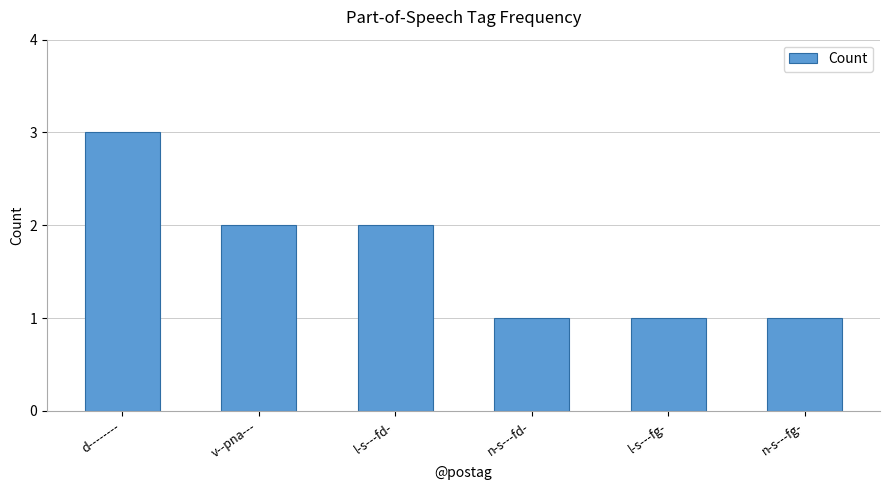

The chart shows a value of 2 at l-s---fd-. True or false?

True